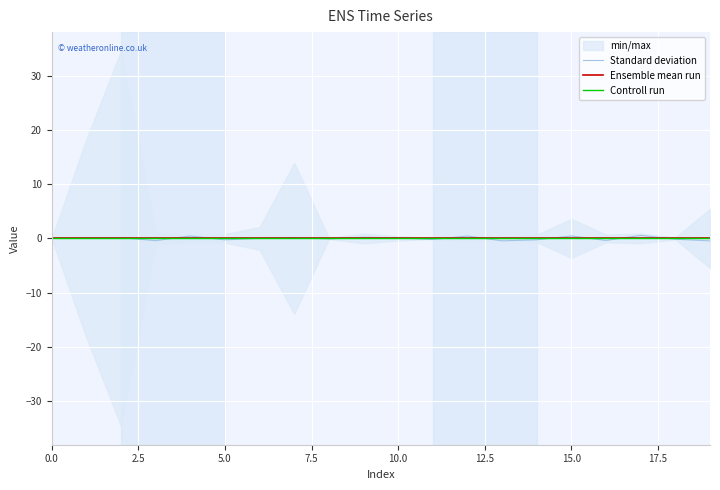

How many interior local peaks does the Standard deviation series have?

7